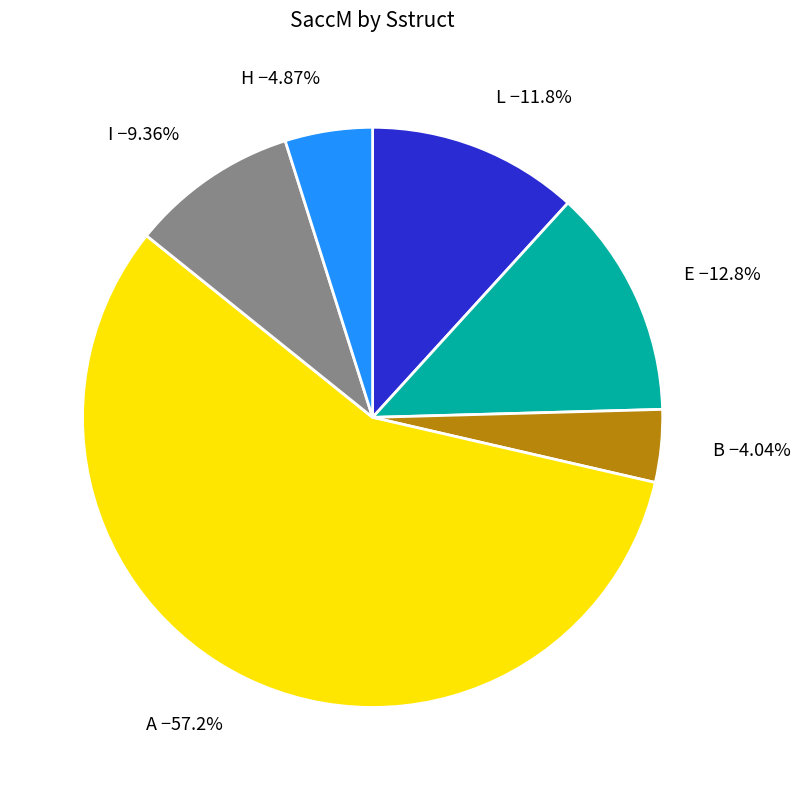

Between B −4.04% and H −4.87%, which is larger?

H −4.87%